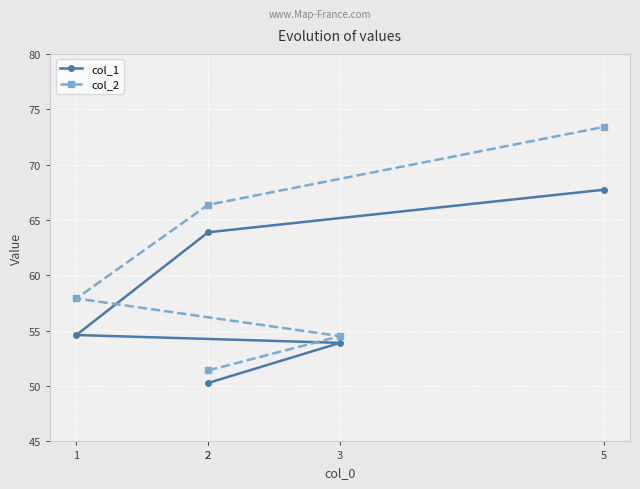

The col_1 series shows 22.7 at 2. True or false?

False